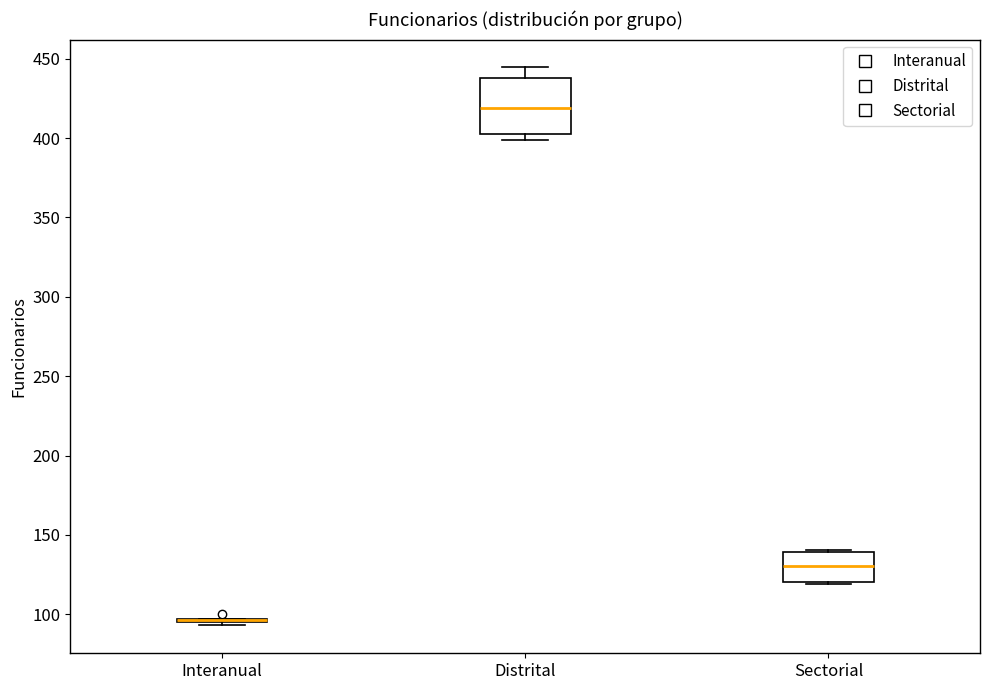

Which box is the tallest, from its lower edge to its upper edge?

Distrital